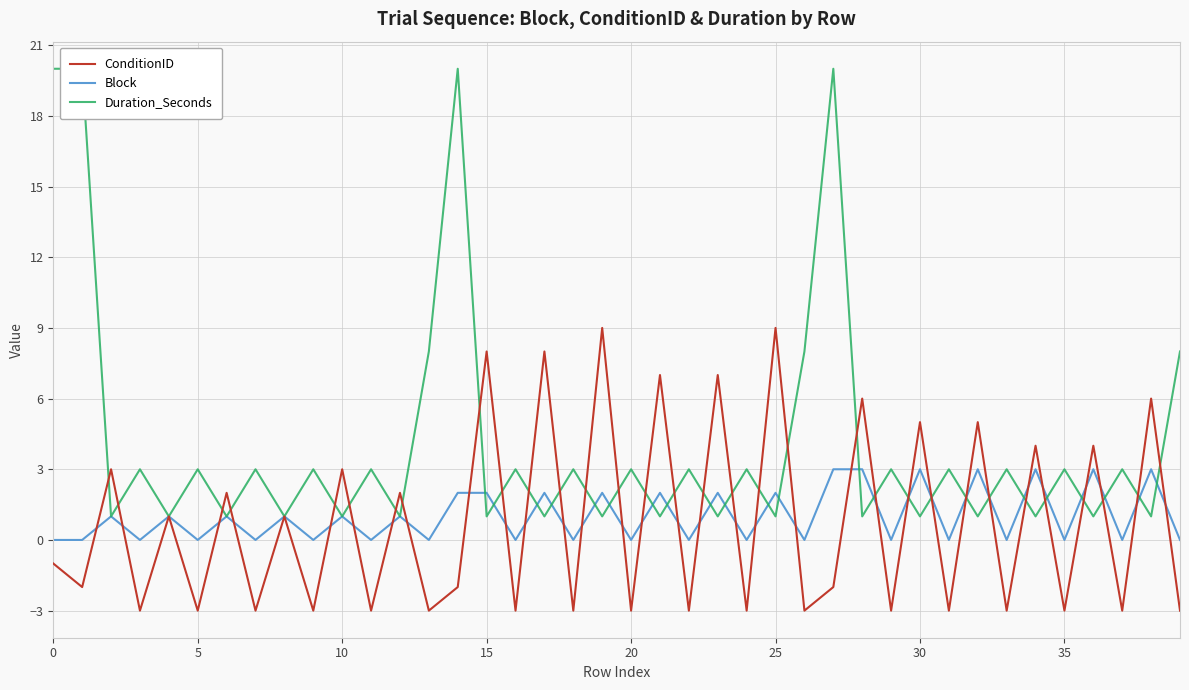

Which series has the widest spread of values?

Duration_Seconds